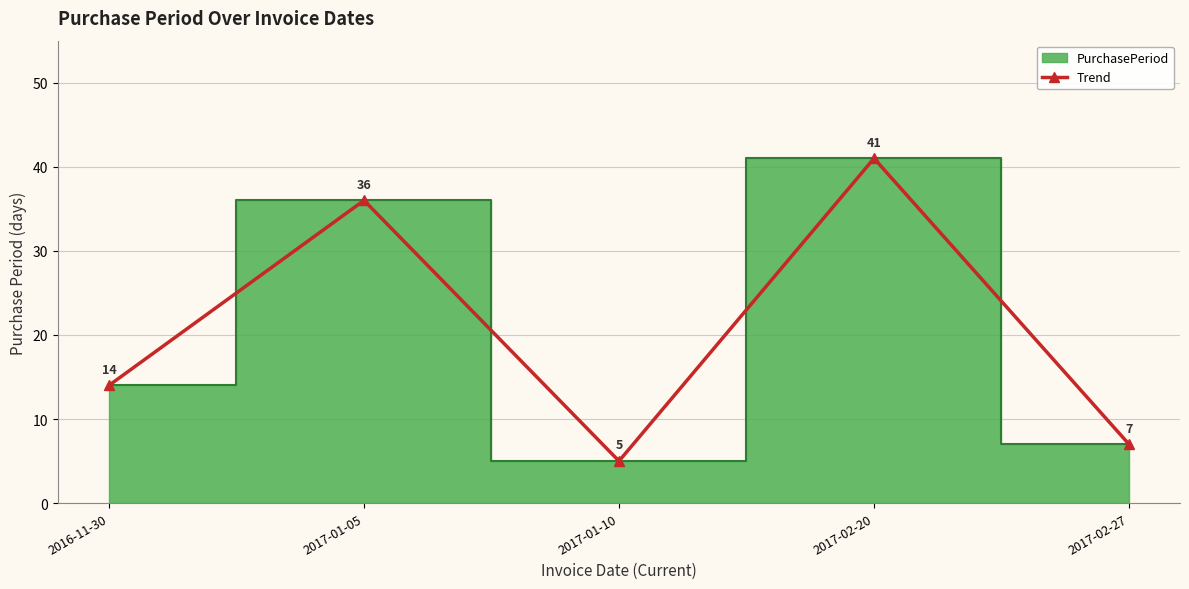

Reading right to left, extract all data points from this chart.

2017-02-27=7	2017-02-20=41	2017-01-10=5	2017-01-05=36	2016-11-30=14